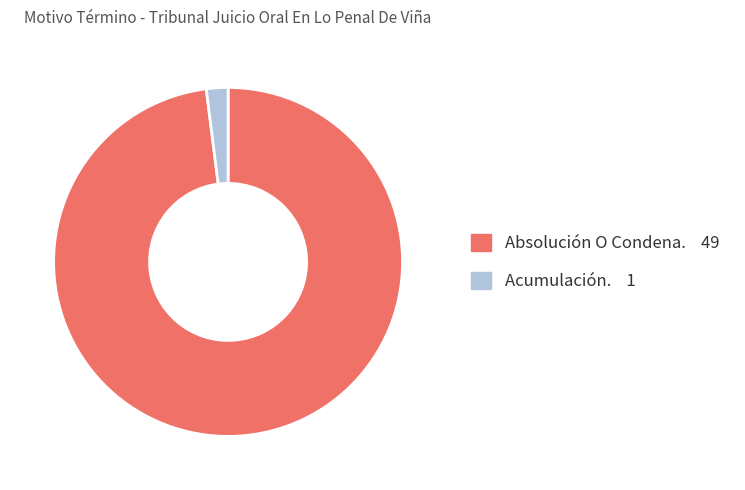

Between Absolución O Condena. and Acumulación., which is larger?

Absolución O Condena.